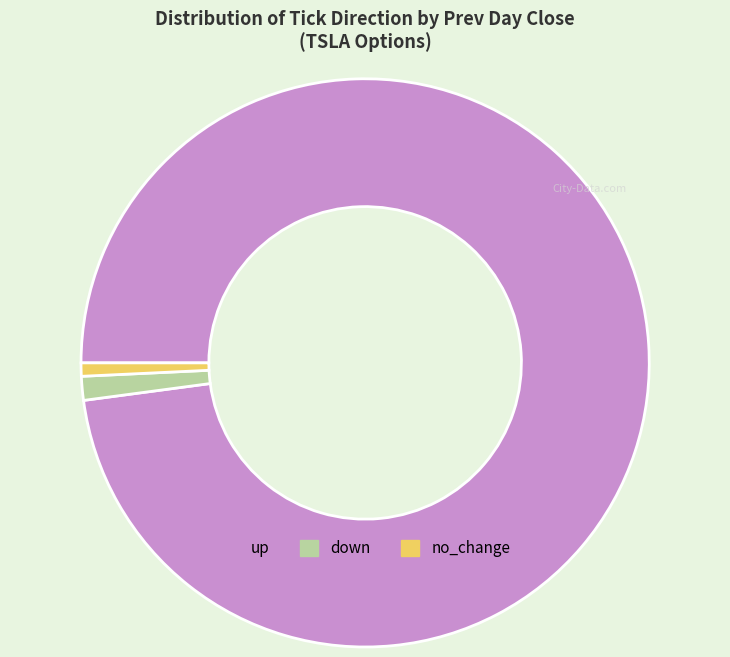

Is it true that no_change is 1% of the pie?

True